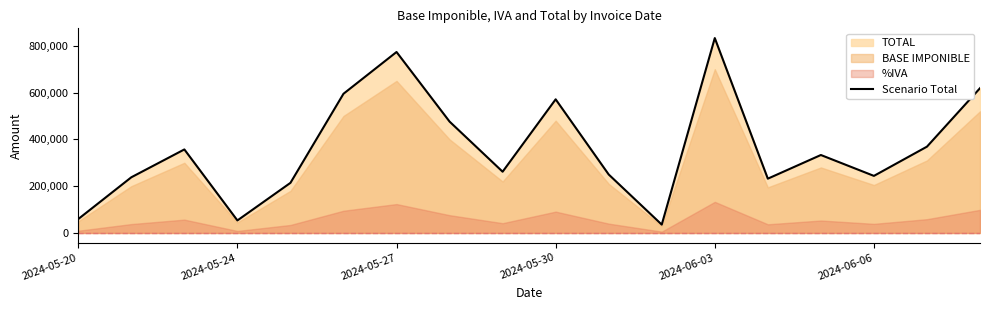

What is the sum of all values?

6515250